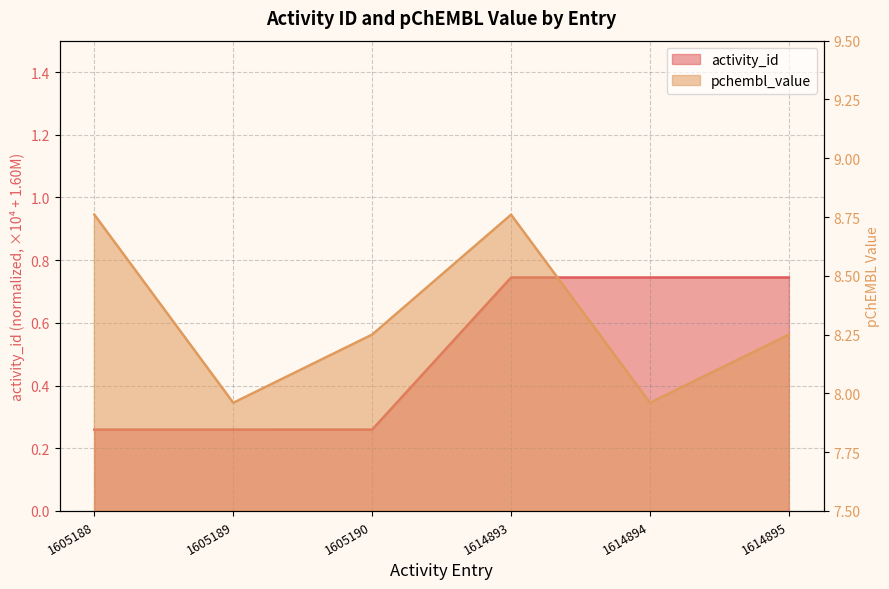

What is the value of the pchembl_value point at the 5th from the left?

8.0